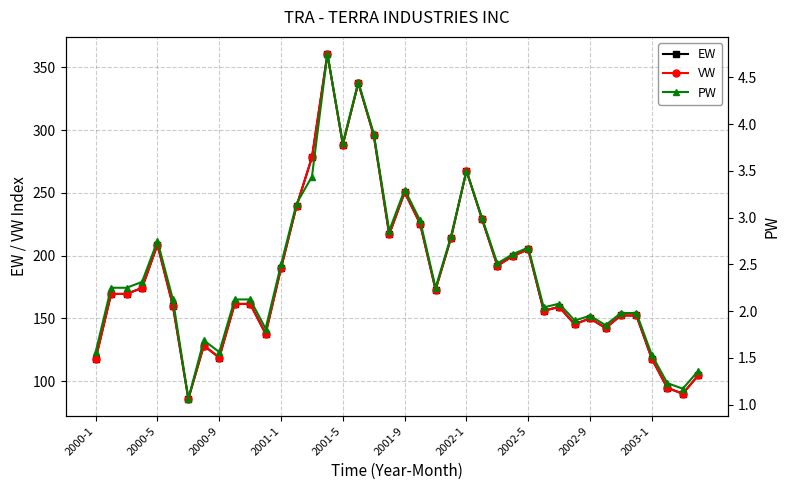

Read the VW value at 30.

159.1